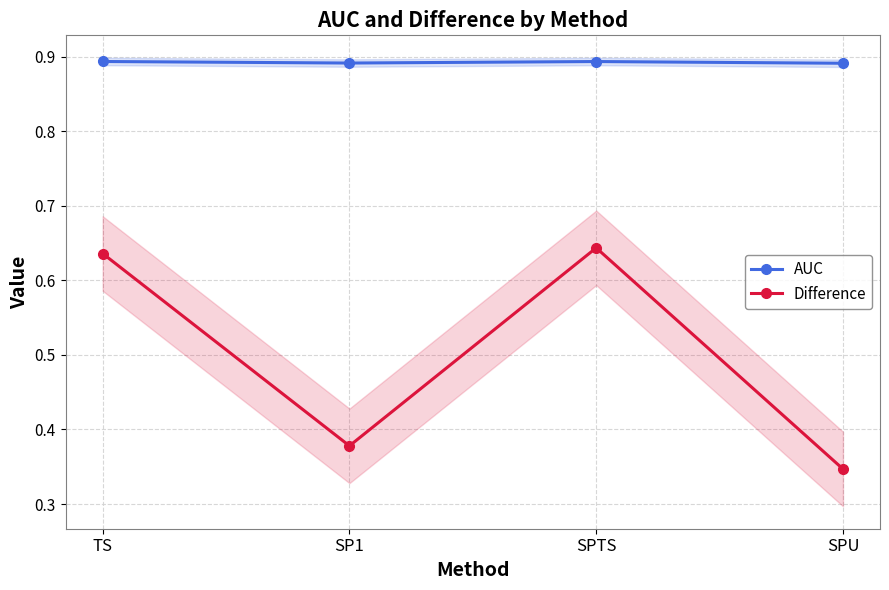

True or false: AUC has a value of 0.9 at TS.

True